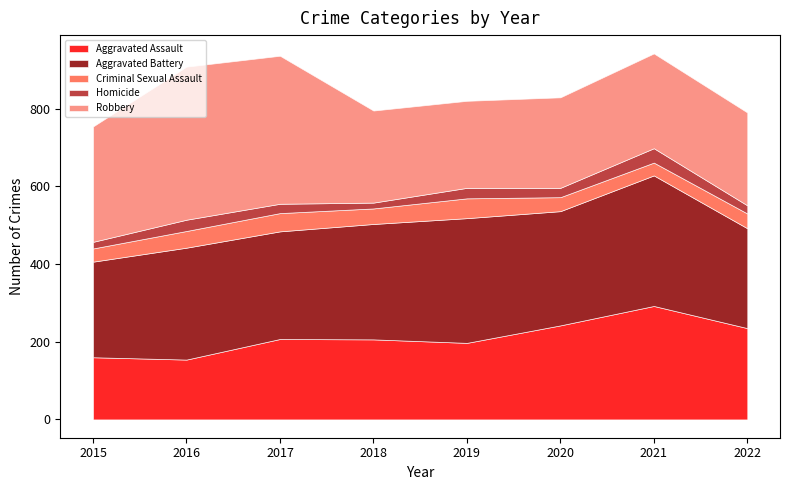

True or false: Aggravated Assault has more than 2 points higher than both neighbors.

False